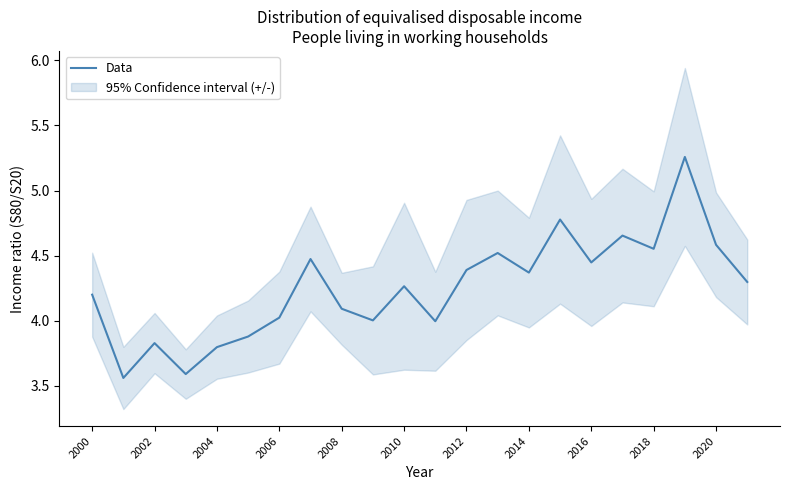

The value of Data at 2008 is 4.1. True or false?

True